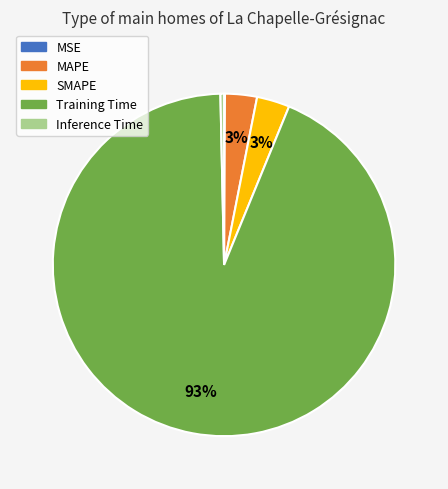

Which category has the biggest portion of the pie?

Training Time